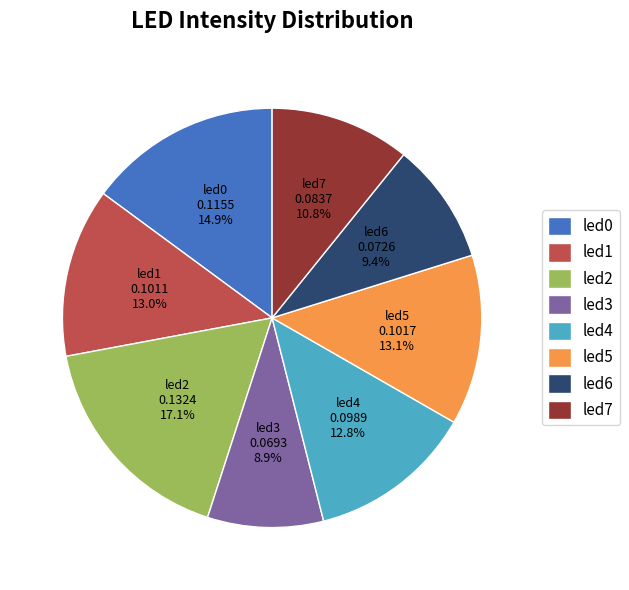

What is the largest slice in the pie chart?

led2